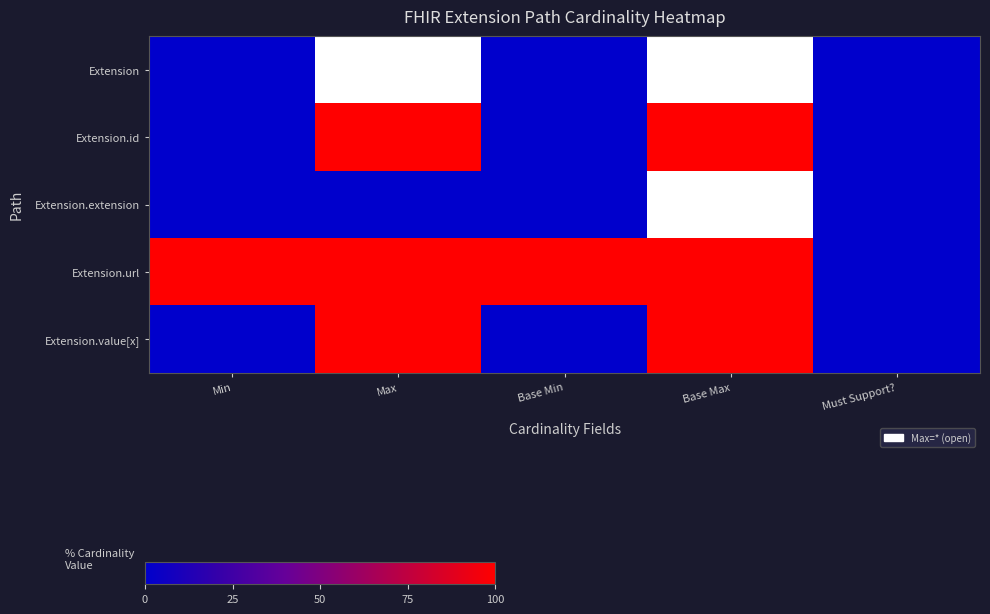

The Extension.url series shows 138.4 at Base Min. True or false?

False